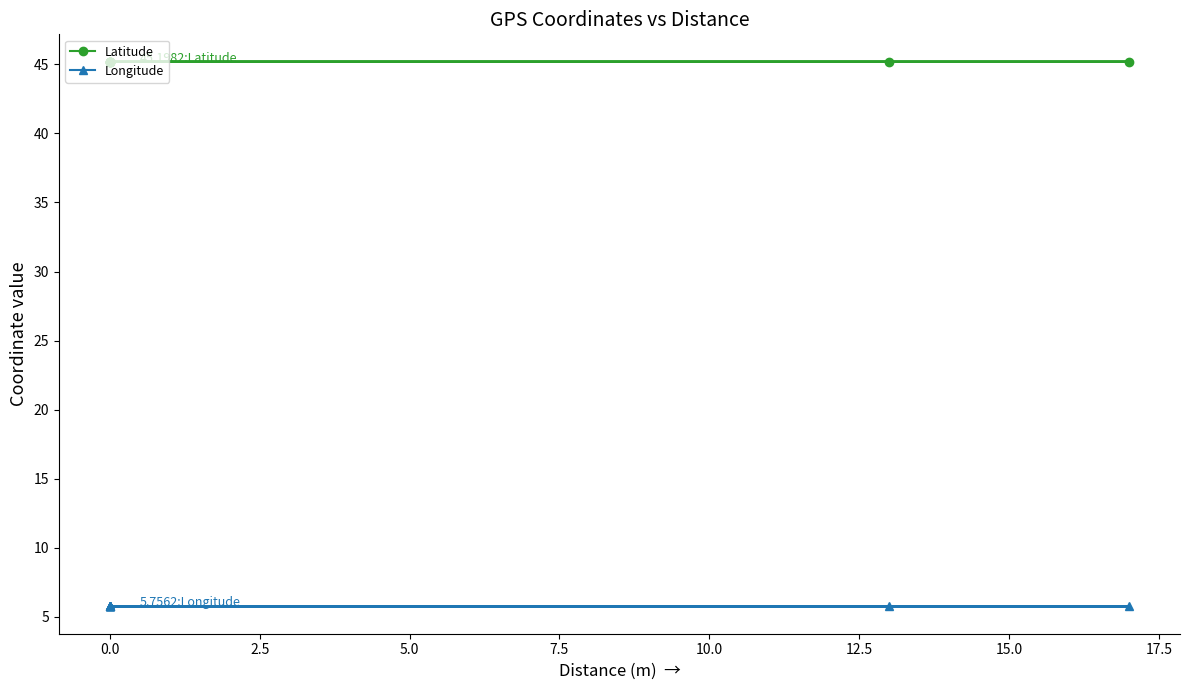

How many lines are shown in the chart?

2